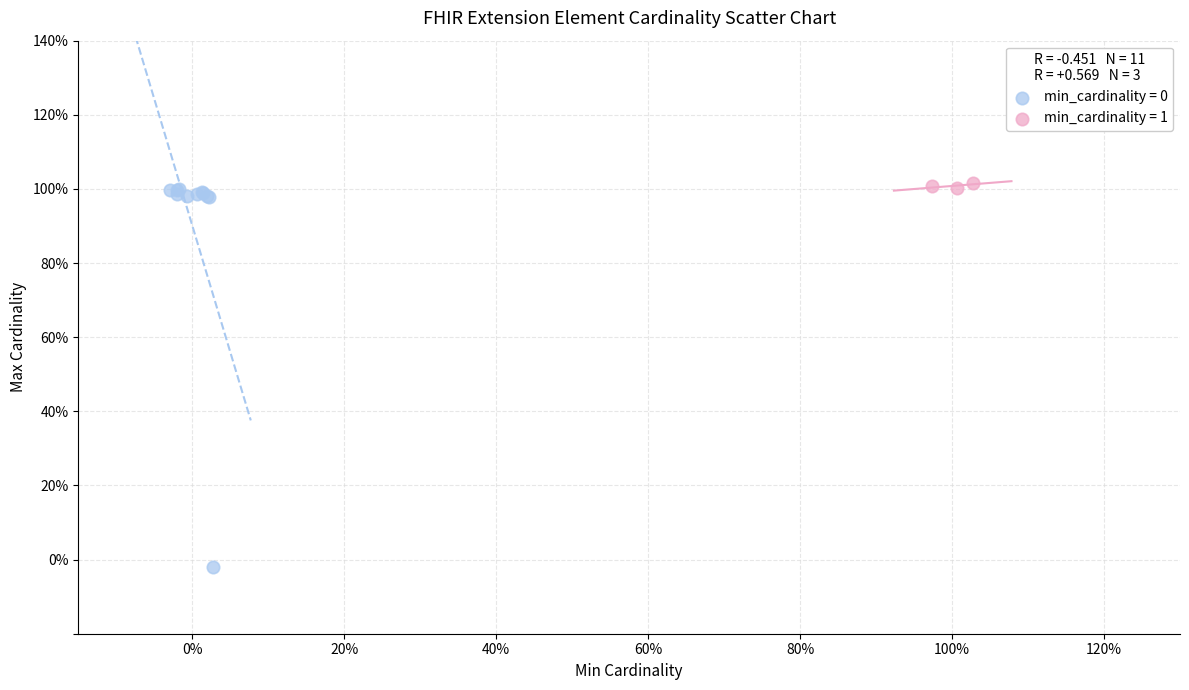

Which series reaches the maximum Y coordinate?

min_cardinality = 1